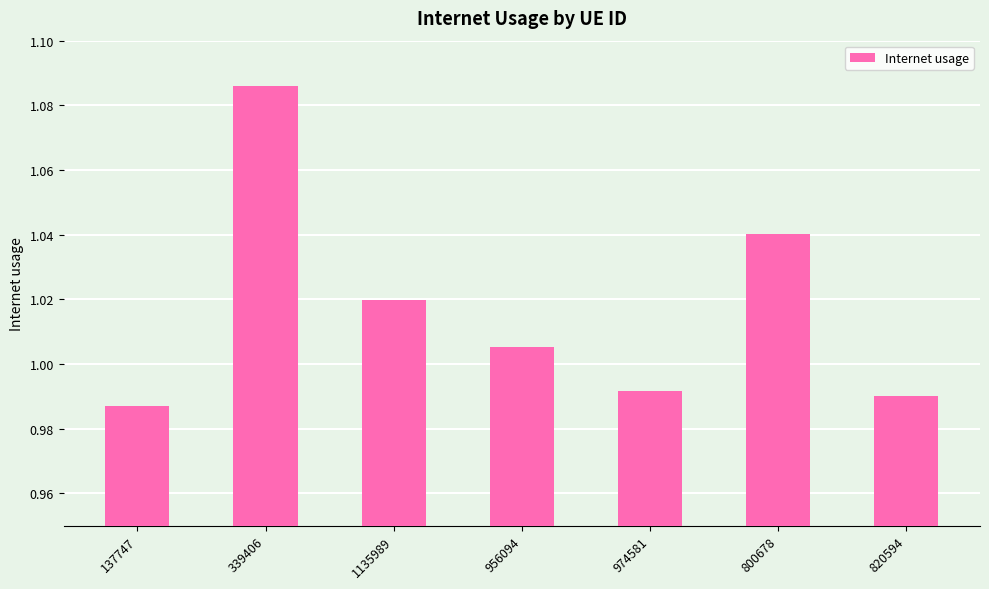

At which category does the chart reach its minimum across all series?

137747